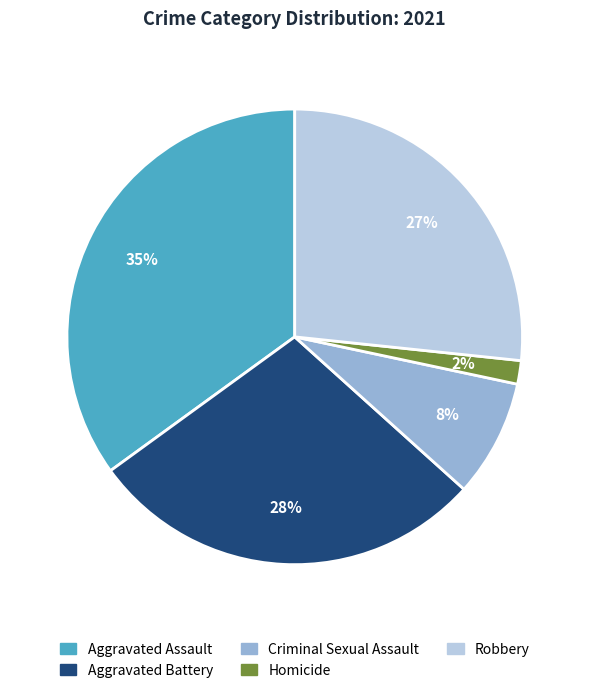

Is there a majority slice in this chart?

No